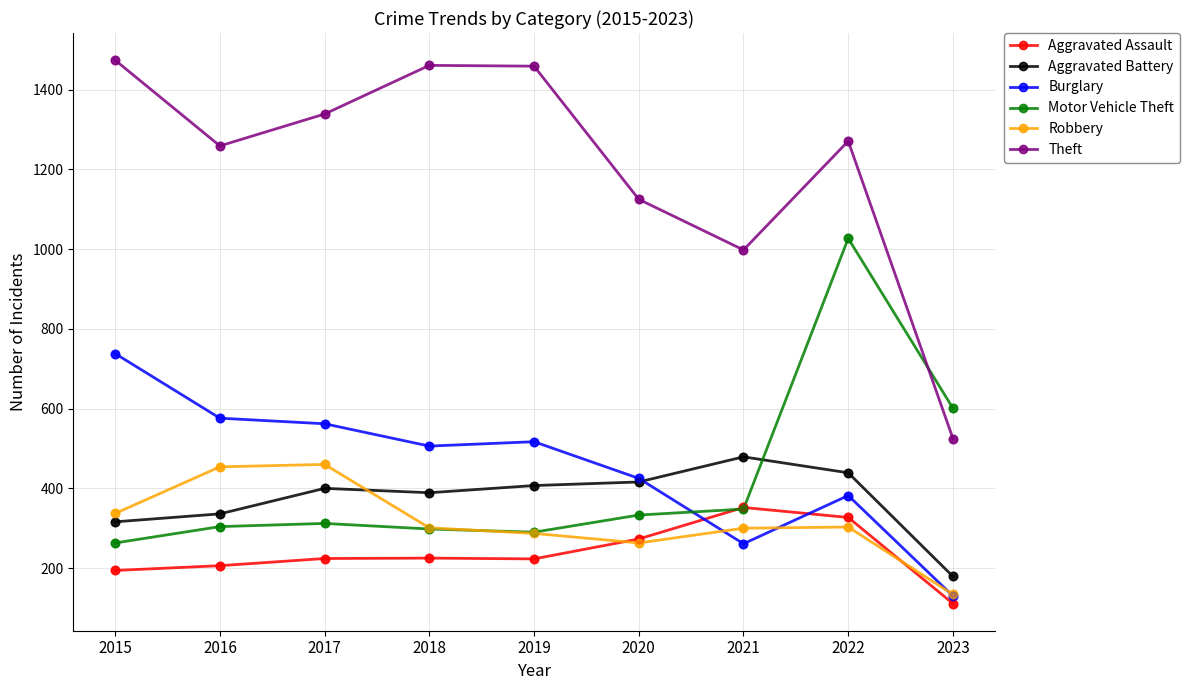

Which series changed the most between 2018 and 2022?

Motor Vehicle Theft